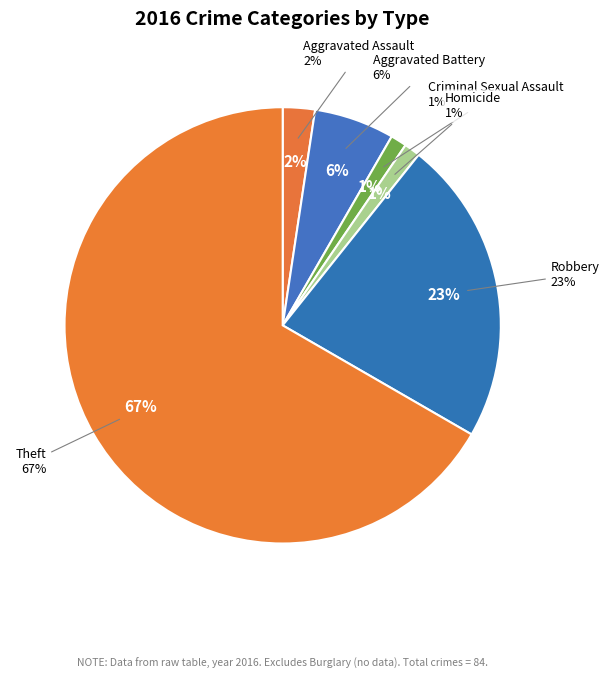

To the nearest percent, what is the average slice percentage?

17%